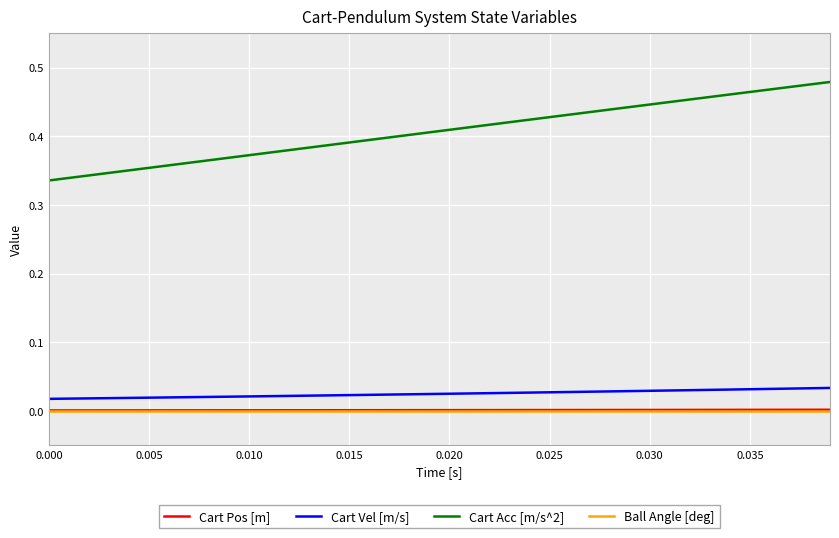

How many lines are shown in the chart?

4